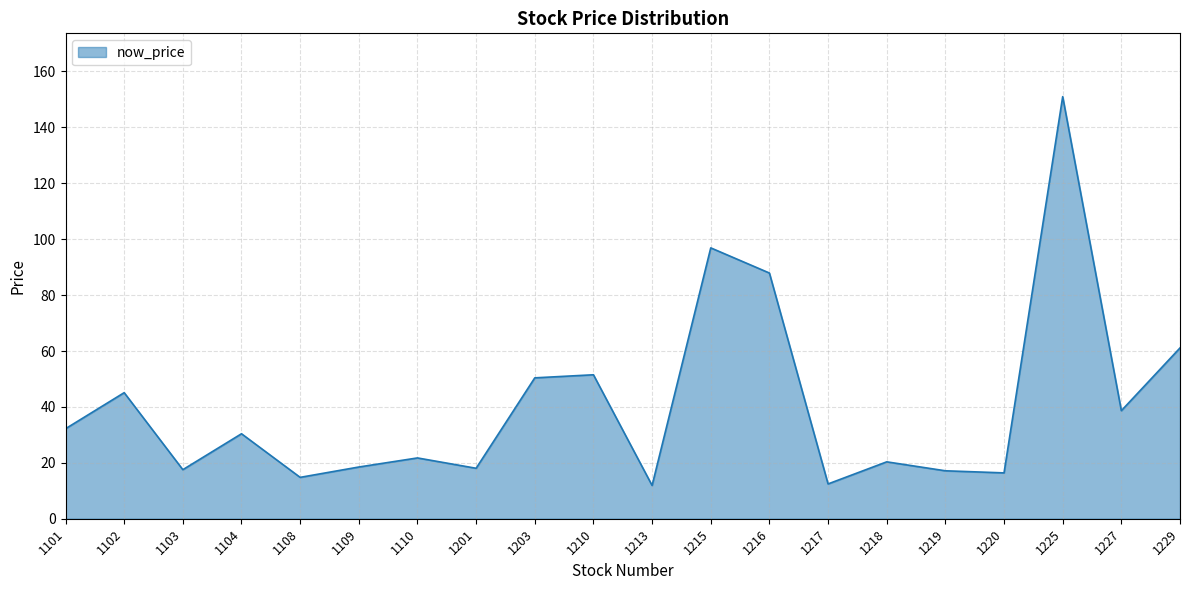

Read the value at 1104.

30.4